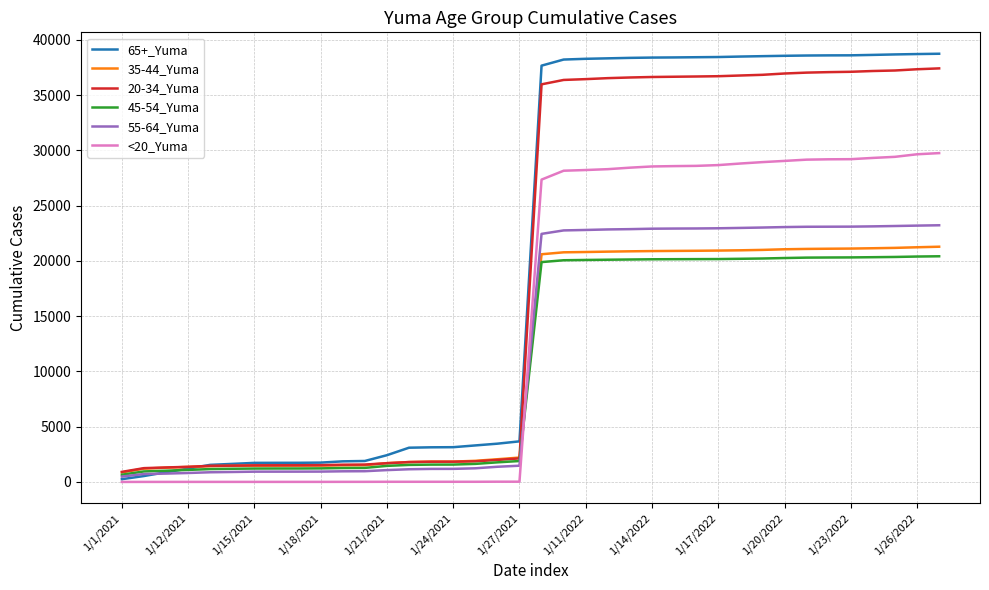

After their last crossing, which series has the higher values: <20_Yuma or 35-44_Yuma?

<20_Yuma